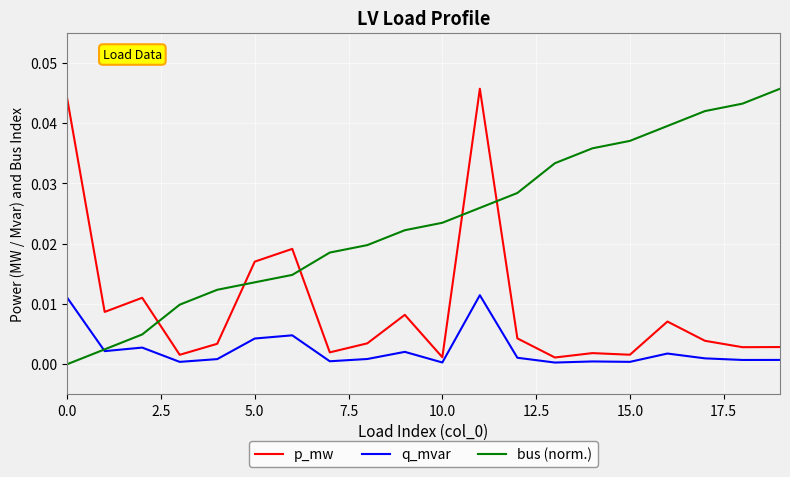

True or false: p_mw and bus (norm.) cross at least once.

True